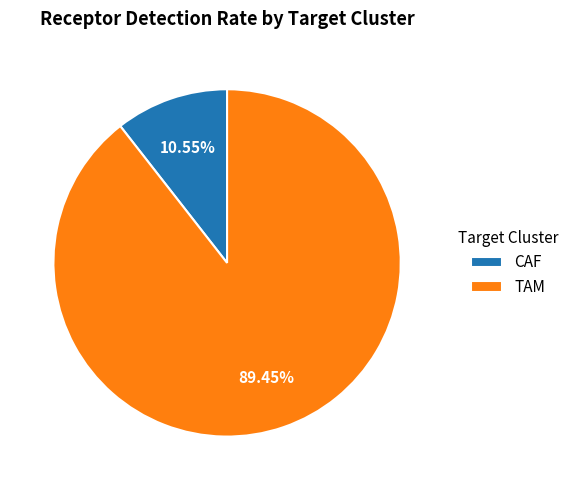

To the nearest percent, what portion does CAF represent?

11%